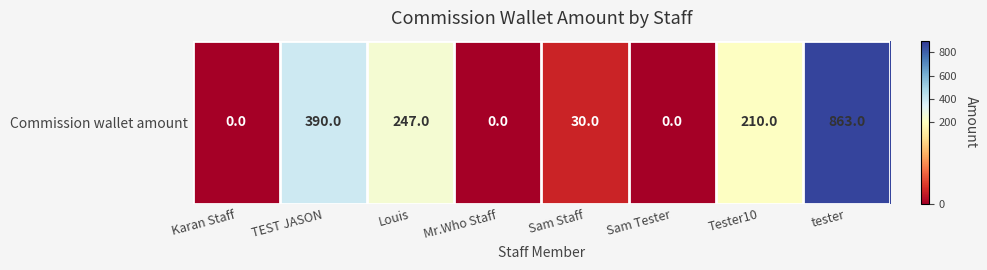

How many values exceed 210?

3